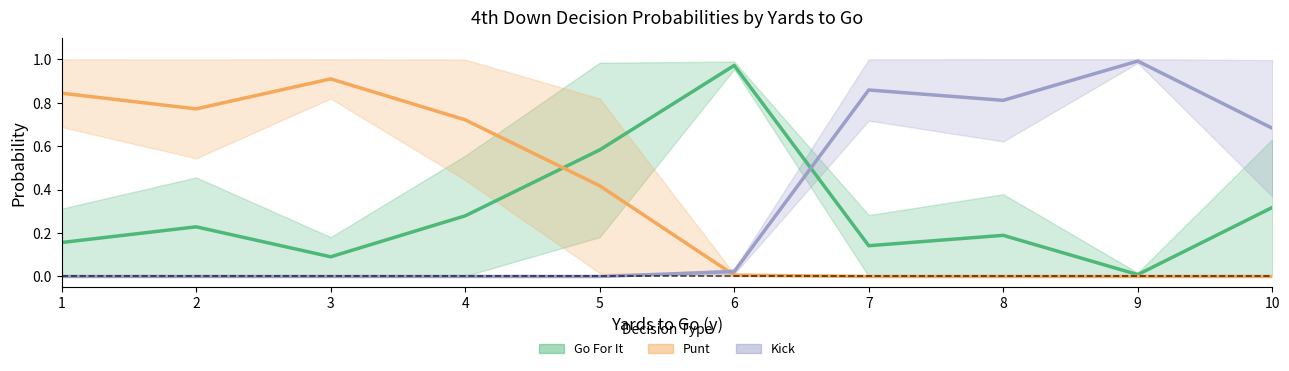

Reading left to right, what are all the values shown in this chart?

Go For It: 0.2	0.2	0.1	0.3	0.6	1.0	0.1	0.2	0.0	0.3
Punt: 0.8	0.8	0.9	0.7	0.4	0.0	0.0	0.0	0.0	0.0
Kick: 0.0	0.0	0.0	0.0	0.0	0.0	0.9	0.8	1.0	0.7